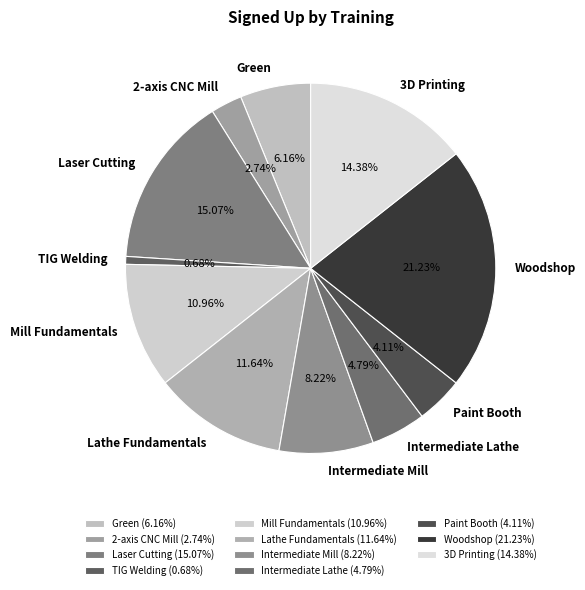

Approximately how many times larger is the value at Green compared to Intermediate Lathe?

1.3